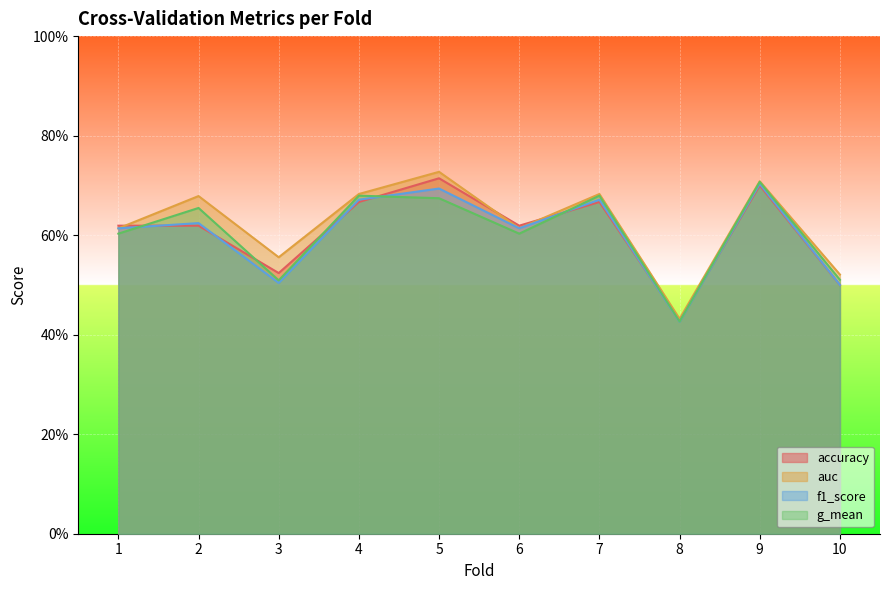

How many intersections are there between accuracy and g_mean?

7